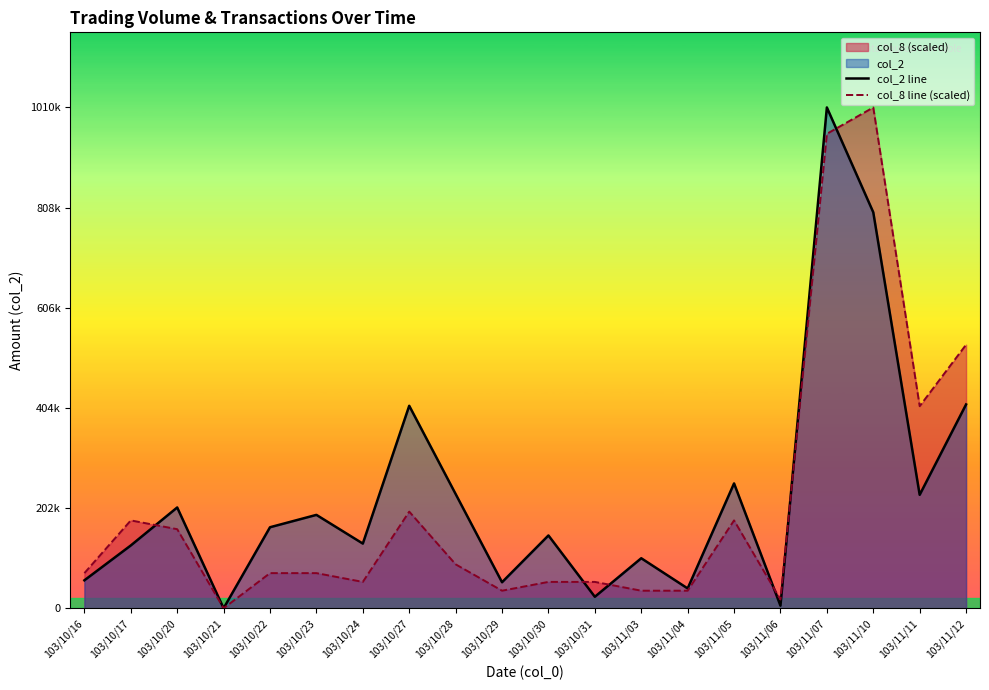

In col_8 line (scaled), how many points are lower than both neighbors (excluding endpoints)?

5